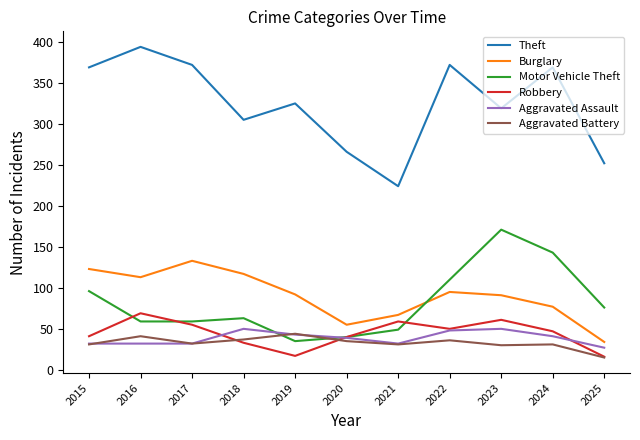

How many lines are shown in the chart?

6